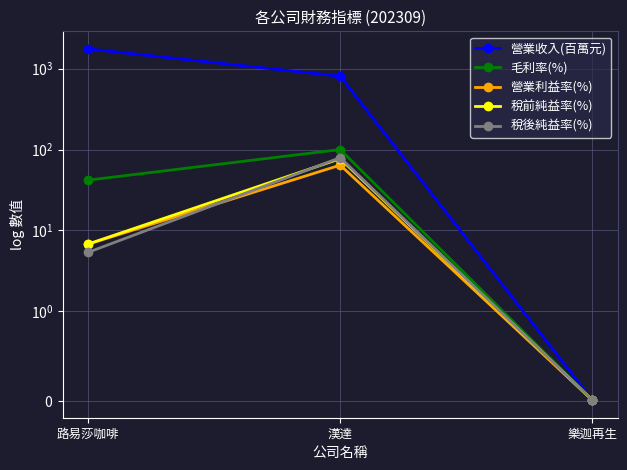

Which series has the largest total across all categories?

營業收入(百萬元)